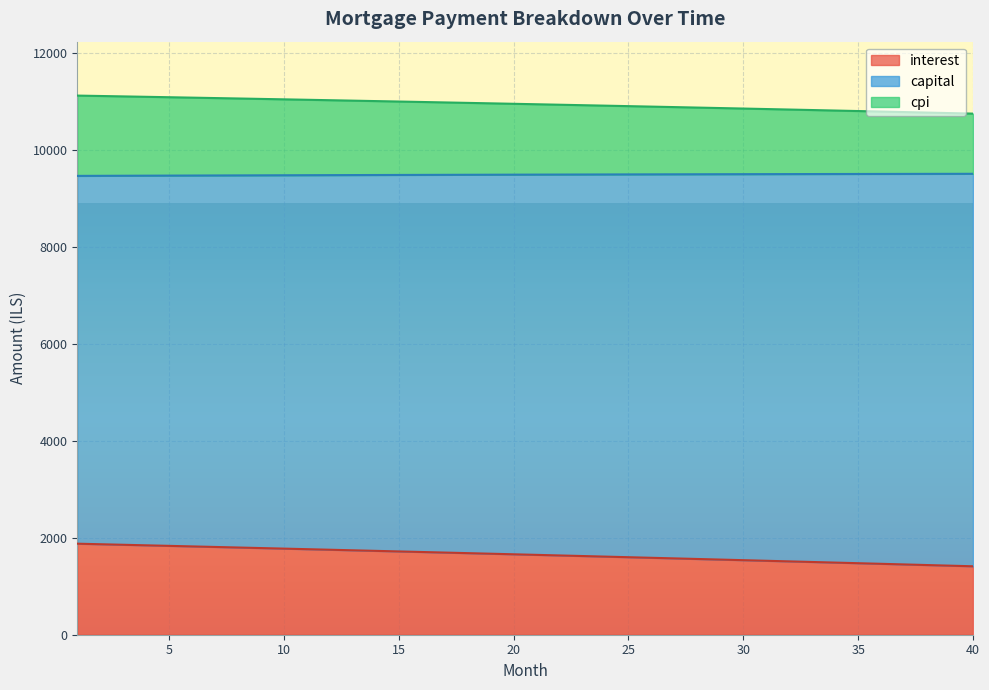

What is the maximum value for interest?

1878.1